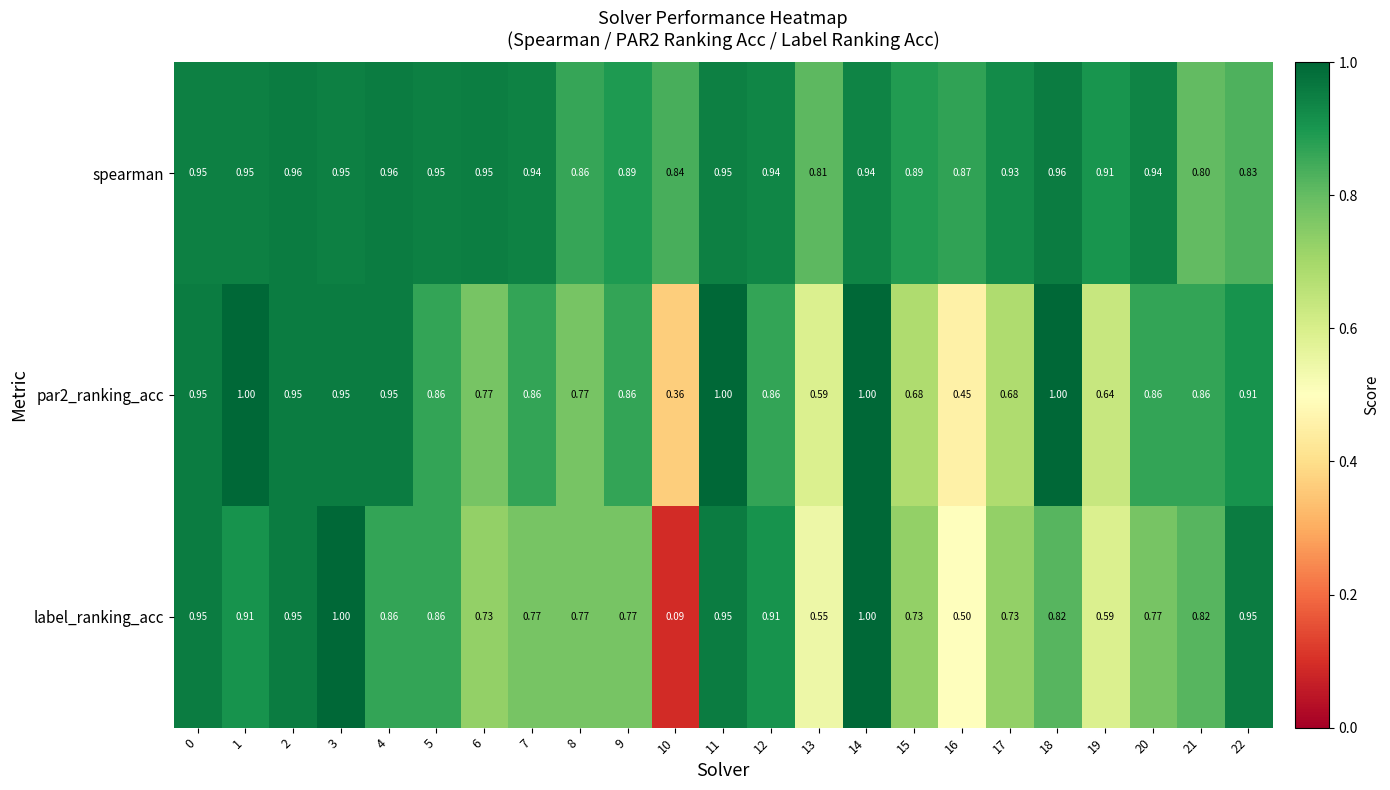

Which series has the largest range (max minus min)?

label_ranking_acc